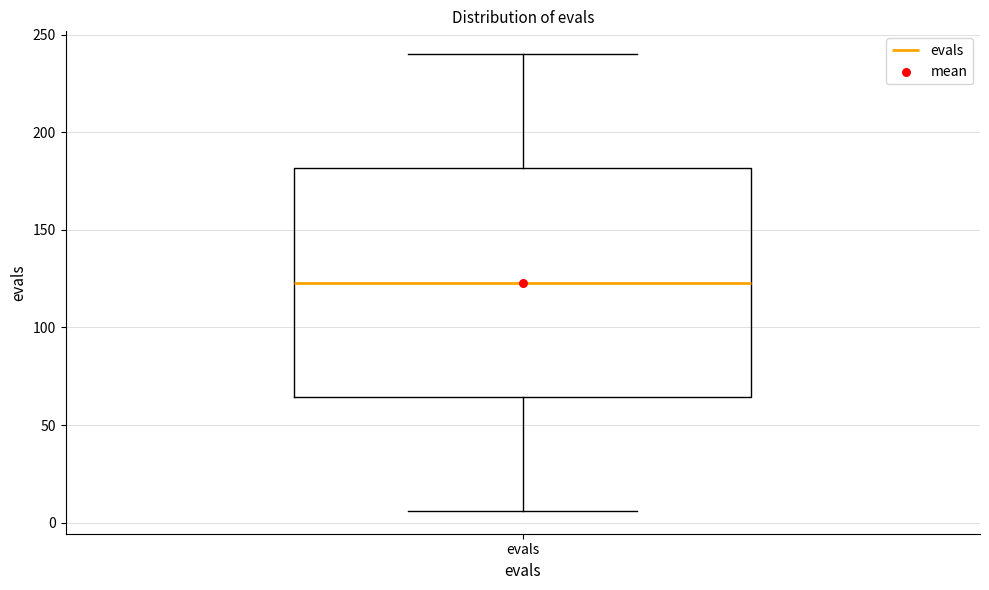

Transcribe this box plot: give where the median line is, the range the box spans, and where the two whiskers end, as read against the y-axis. The values are not printed on the chart, so give them approximately, as read against the axis.

median 125, box 65 to 180, whiskers 5 to 240